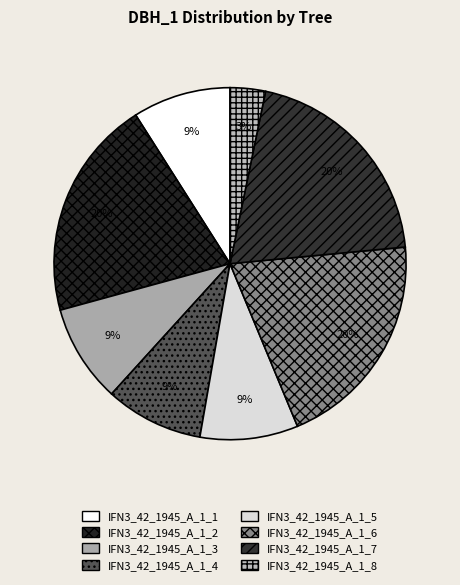

How many slices are in this pie chart?

8